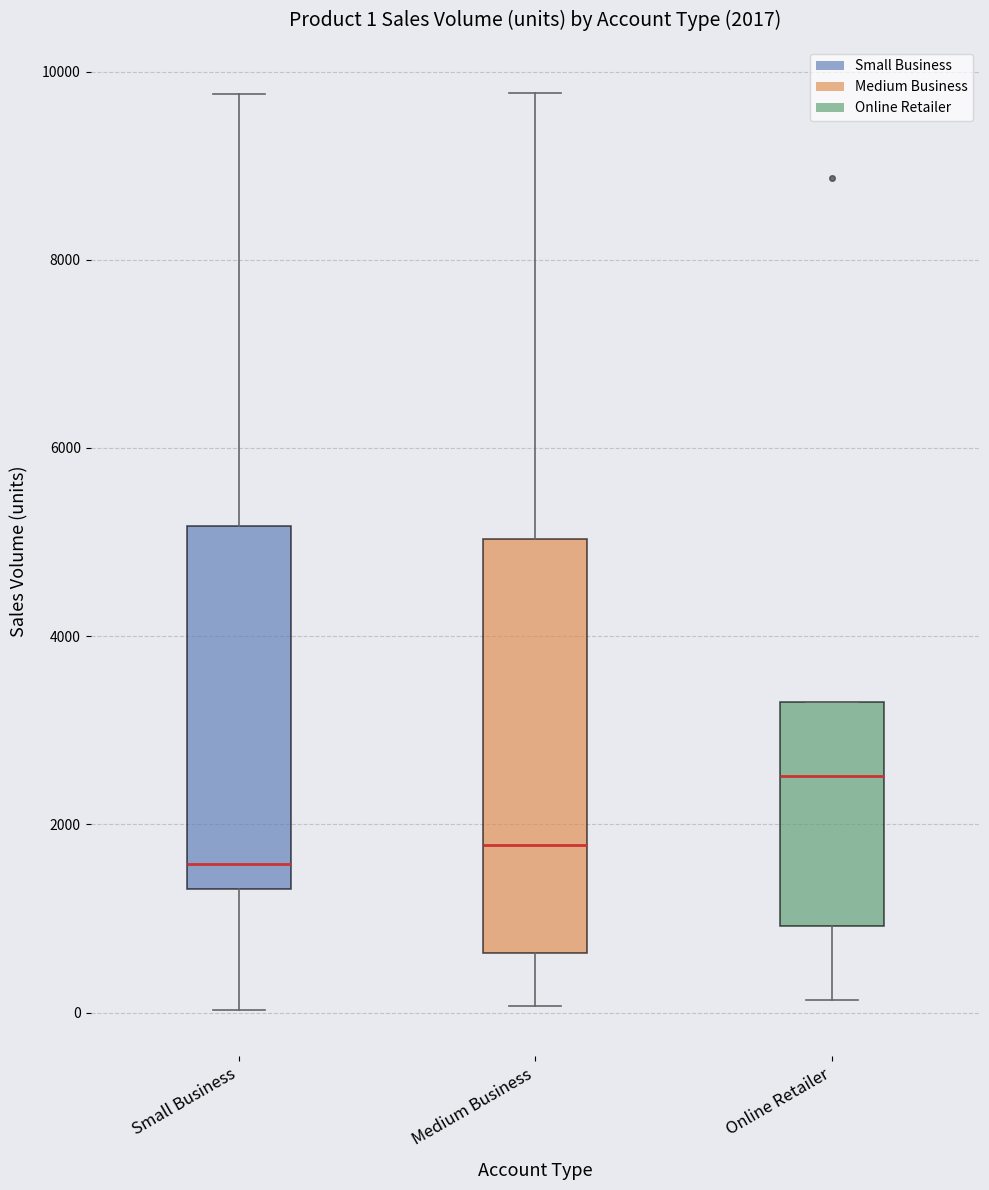

Which box is the tallest, from its lower edge to its upper edge?

Medium Business